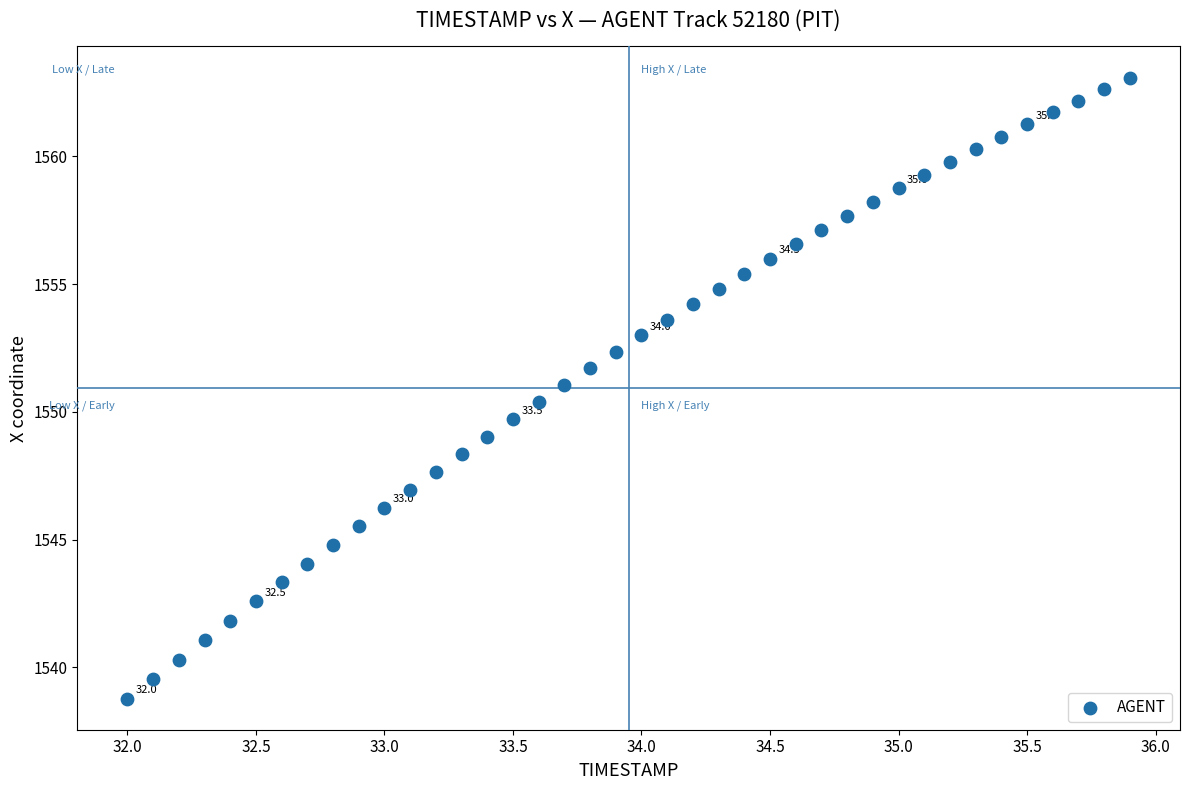

What is the range of Y values (max minus min)?

24.3